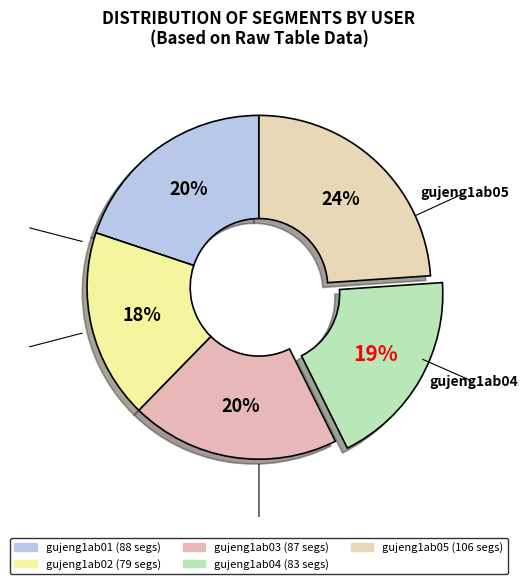

Count the number of slices in the pie.

5